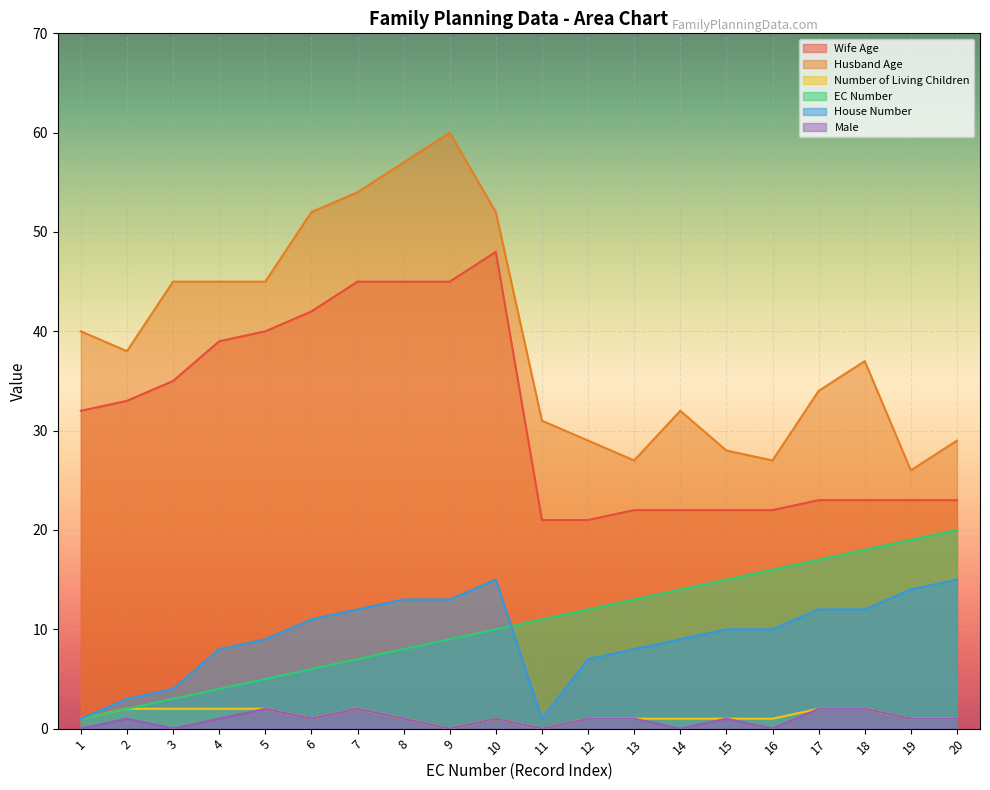

How many series are shown in this chart?

6